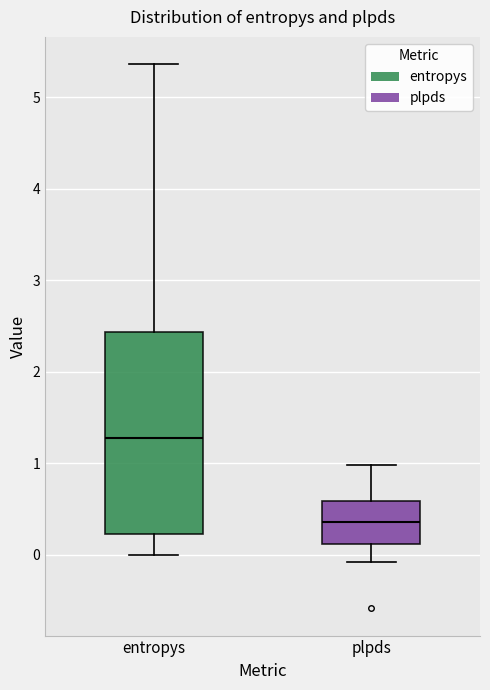

Where does the lower whisker of the box for entropys end on the y-axis? The values are not printed on the chart, so give them approximately, as read against the axis.

0.0